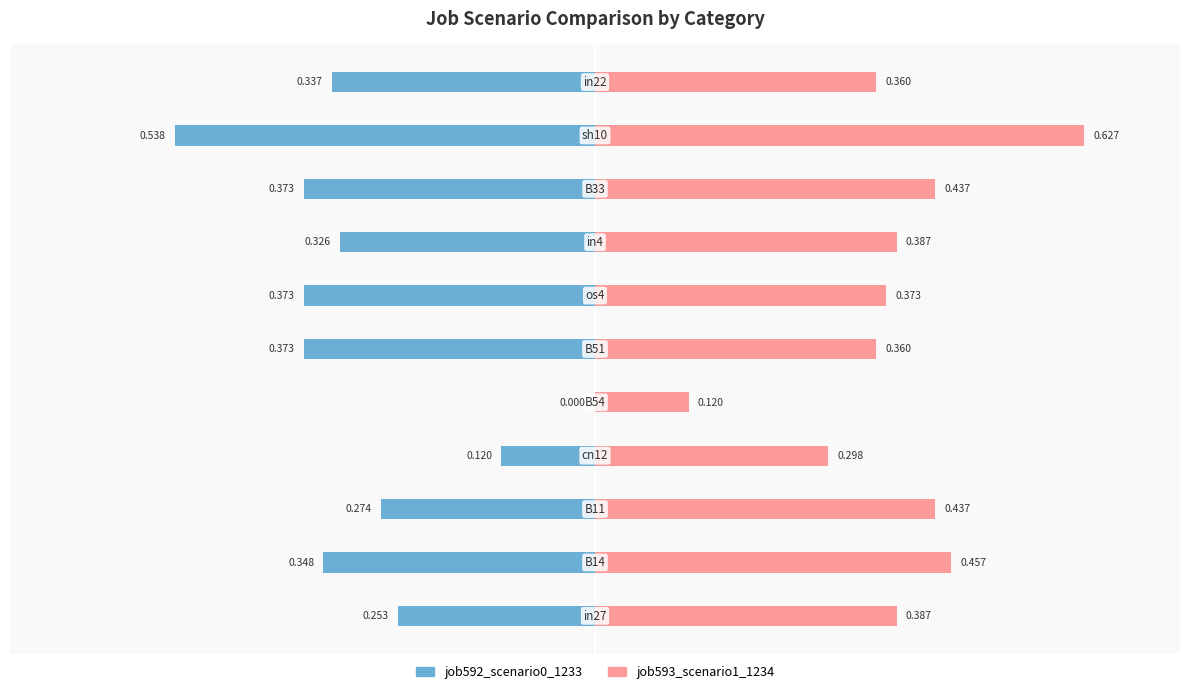

Rank the series at −0.6 from lowest to highest value.

job592_scenario0_1233, job593_scenario1_1234